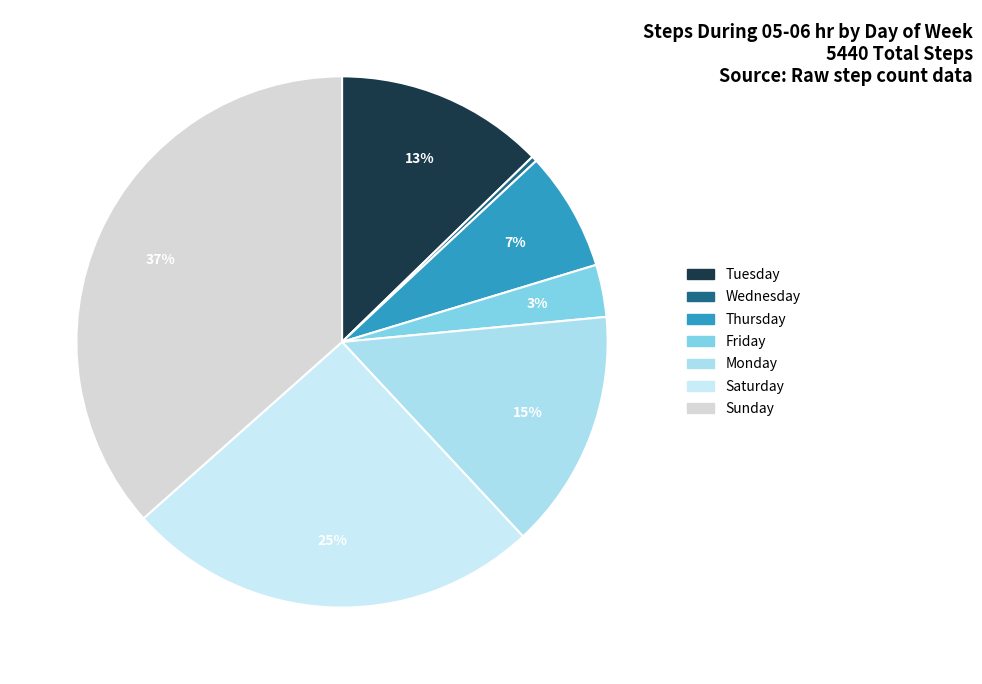

To the nearest percent, what portion does Tuesday represent?

13%